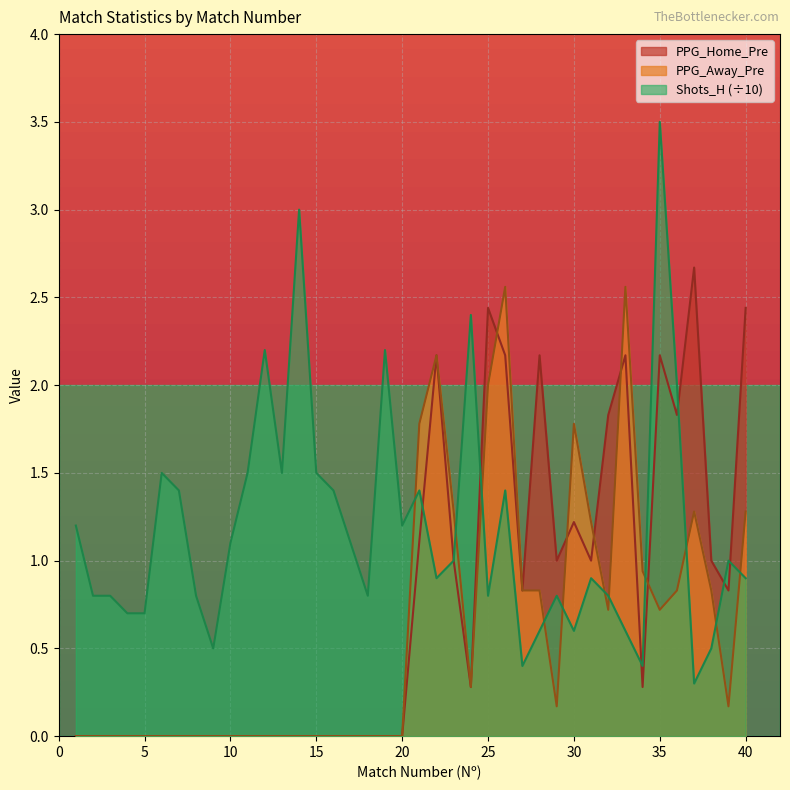

What are all the series names shown in the legend?

PPG_Home_Pre, PPG_Away_Pre, Shots_H (÷10)